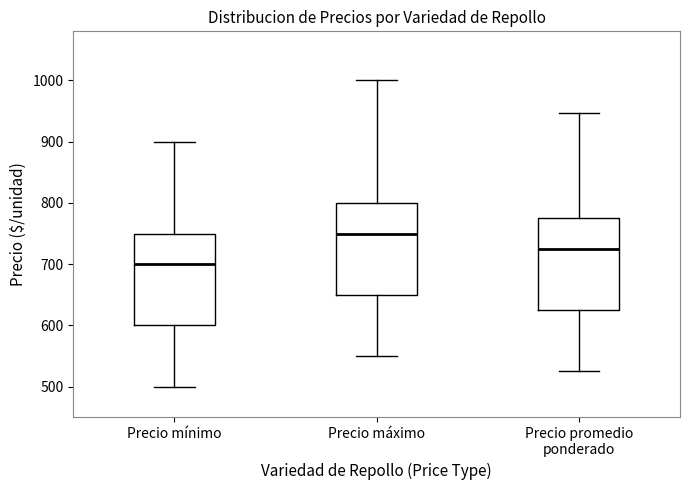

Which box has the lowest median line?

Precio mínimo